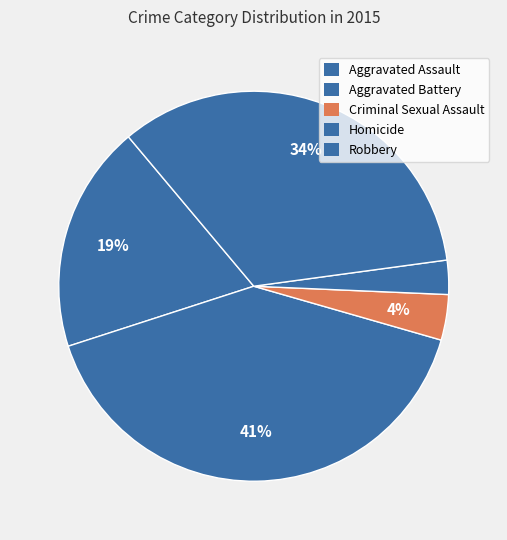

To the nearest percent, what is the average slice percentage?

20%